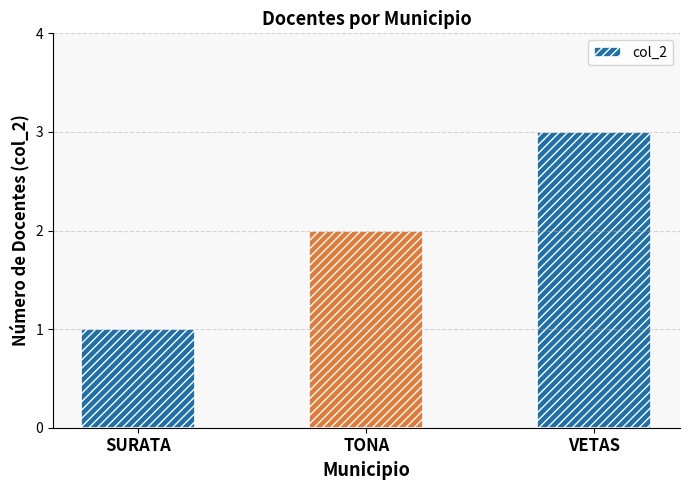

What is the sum of the values at SURATA and VETAS?

4